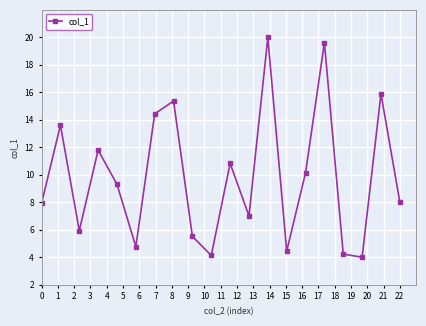

What is the value of the 8th point from the left?

15.4